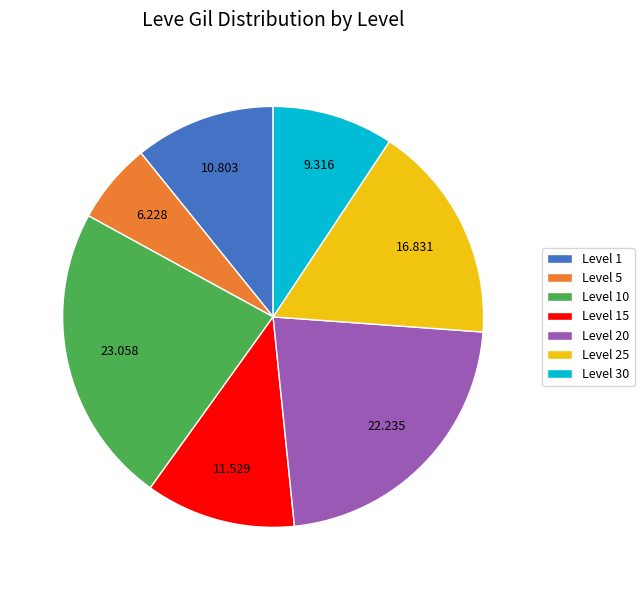

What is the largest slice in the pie chart?

Level 10